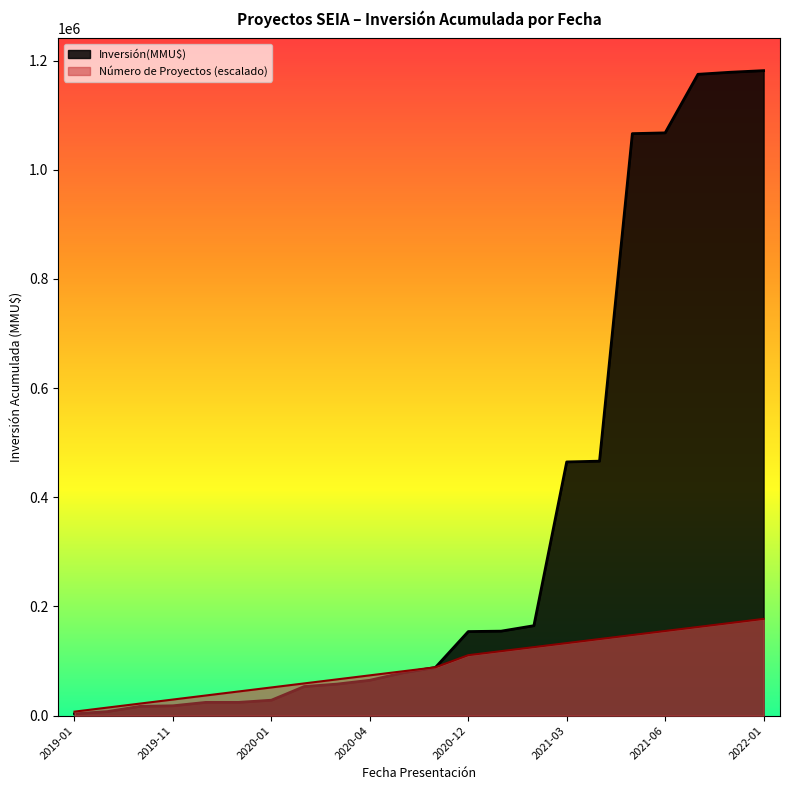

Rank the series by their average value, from lowest to highest.

Número de Proyectos (escalado), Inversión(MMU$)